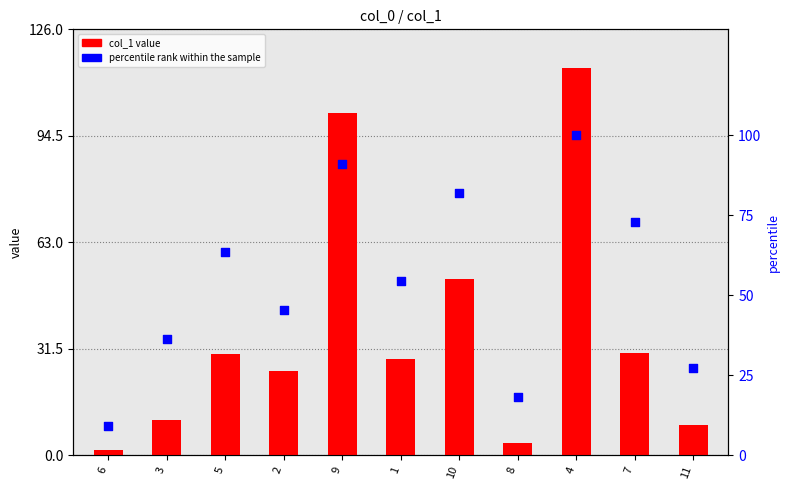

What is the total value across all series at 8?

21.9